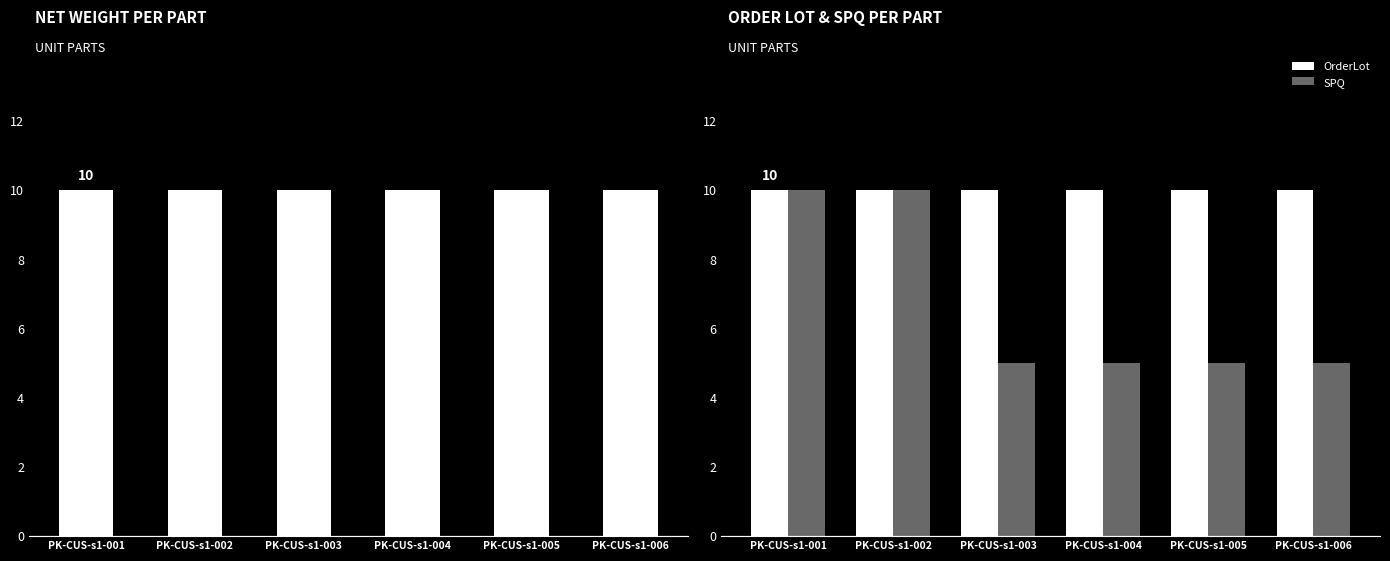

What is the approximate value of NetWeight at PK-CUS-s1-002?

10